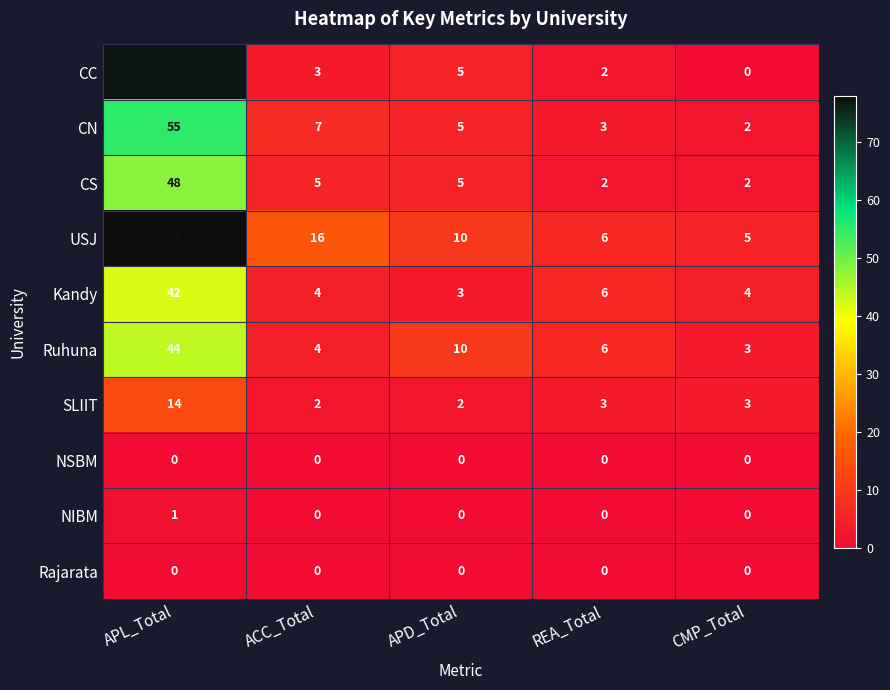

What is the difference between the maximum and minimum values in the Kandy series?

39